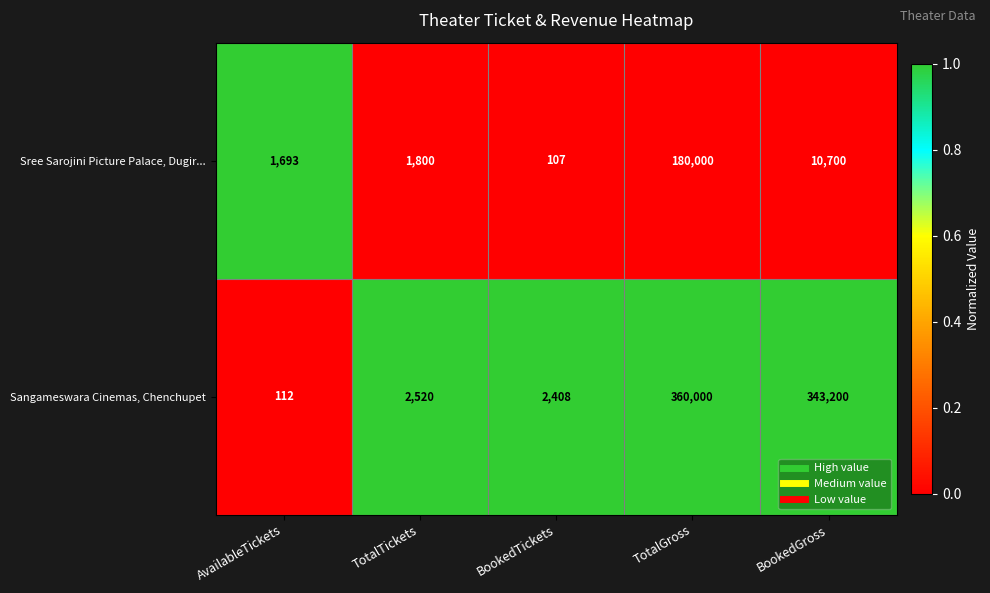

Reading left to right, transcribe all the data shown in this chart.

Sree Sarojini Picture Palace, Dugir...: 1693	1800	107	180000	10700
Sangameswara Cinemas, Chenchupet: 112	2520	2408	360000	343200